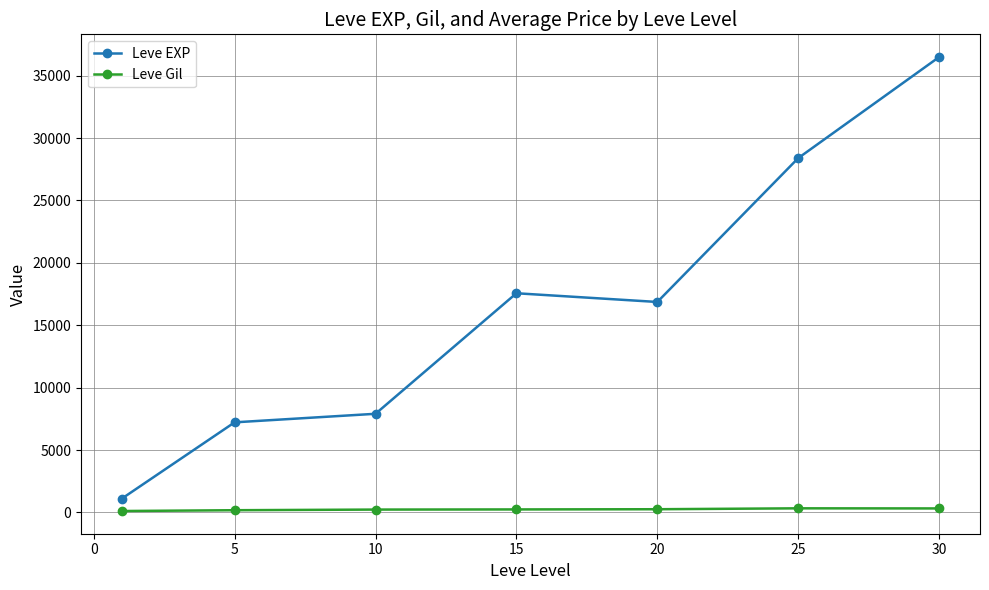

What is the value of the Leve EXP point at the 2nd from the left?

7220.0